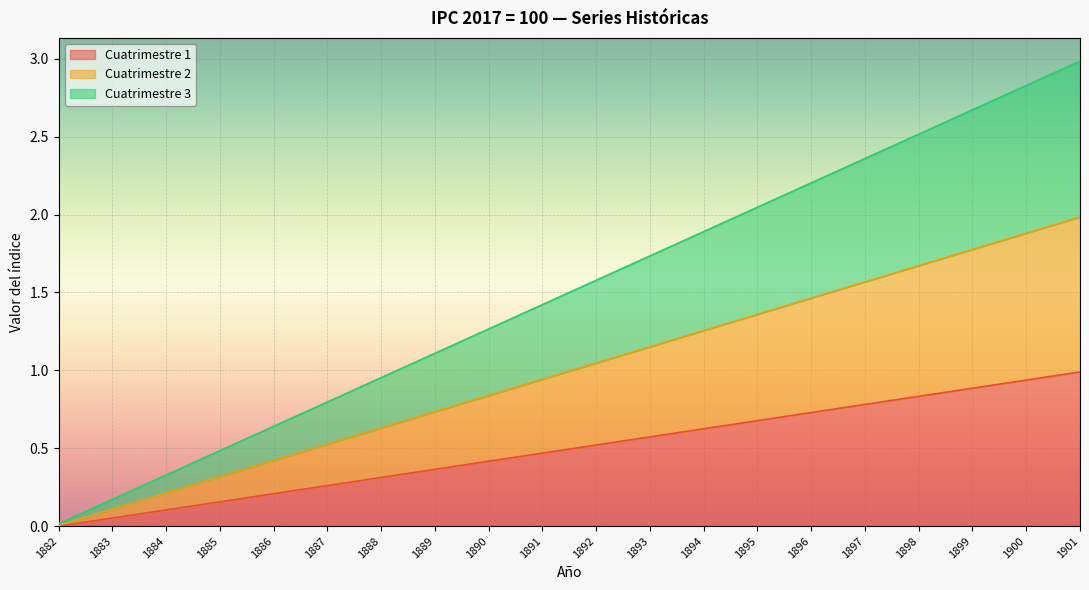

What are all the series names shown in the legend?

Cuatrimestre 1, Cuatrimestre 2, Cuatrimestre 3